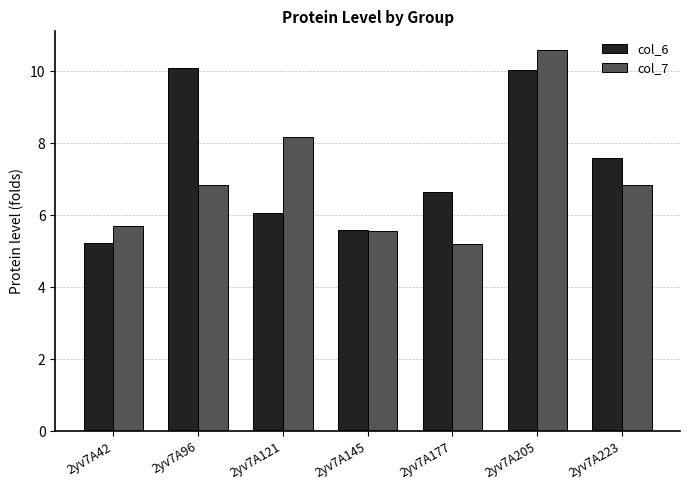

What are all the series names shown in the legend?

col_6, col_7